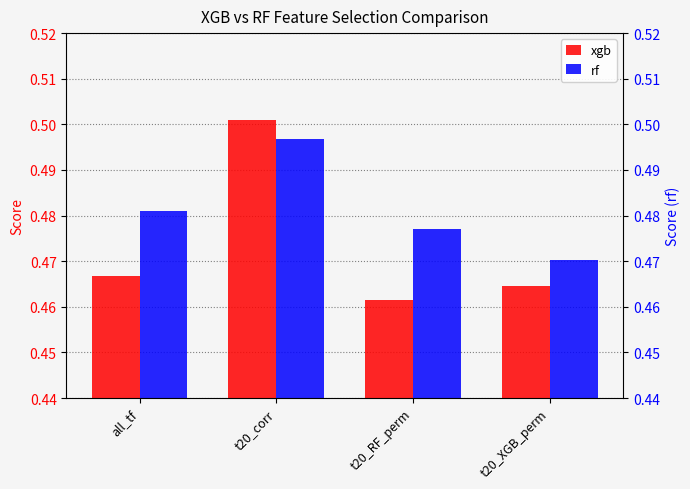

What is the highest value of the xgb series?

0.5